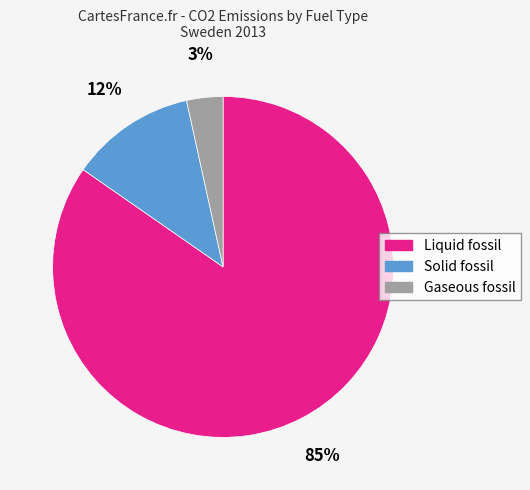

To the nearest percent, what is the difference between the Liquid fossil and Solid fossil slice percentages?

73%